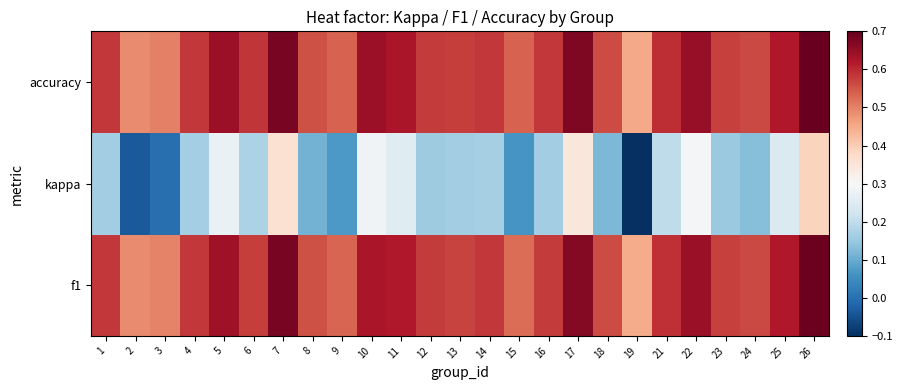

List the series in order of their peak value, lowest first.

kappa, f1, accuracy